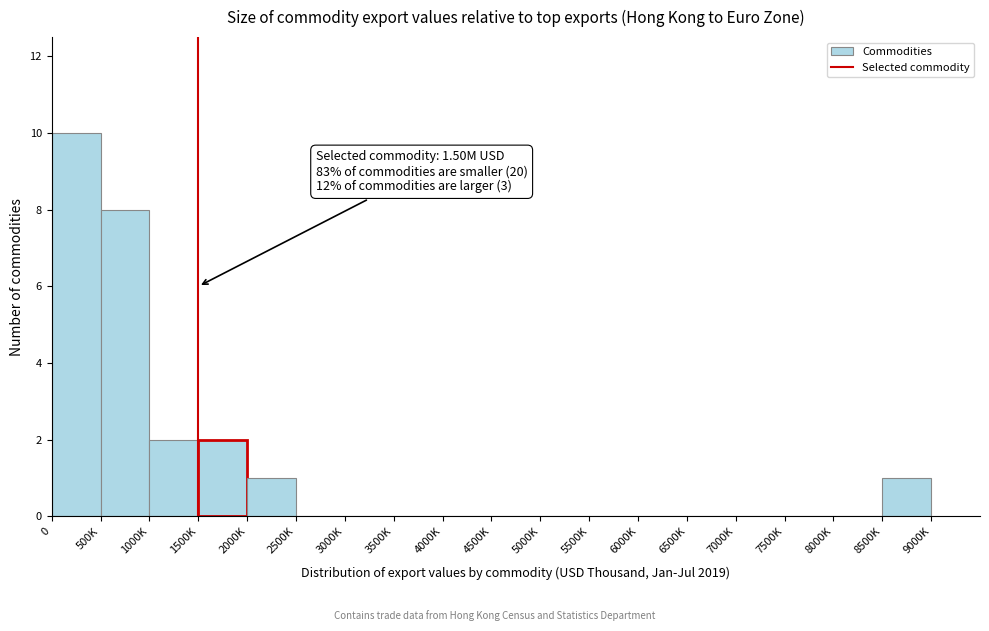

Reading right to left, list all the values displayed in this chart.

8500K=1	8000K=0	7500K=0	7000K=0	6500K=0	6000K=0	5500K=0	5000K=0	4500K=0	4000K=0	3500K=0	3000K=0	2500K=0	2000K=1	1500K=2	1000K=2	500K=8	0=10